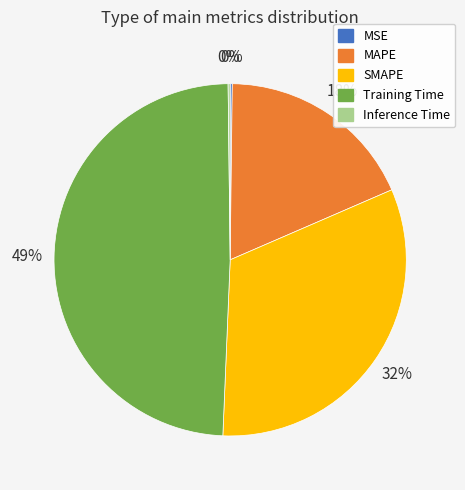

True or false: Training Time accounts for 37% of the total.

False